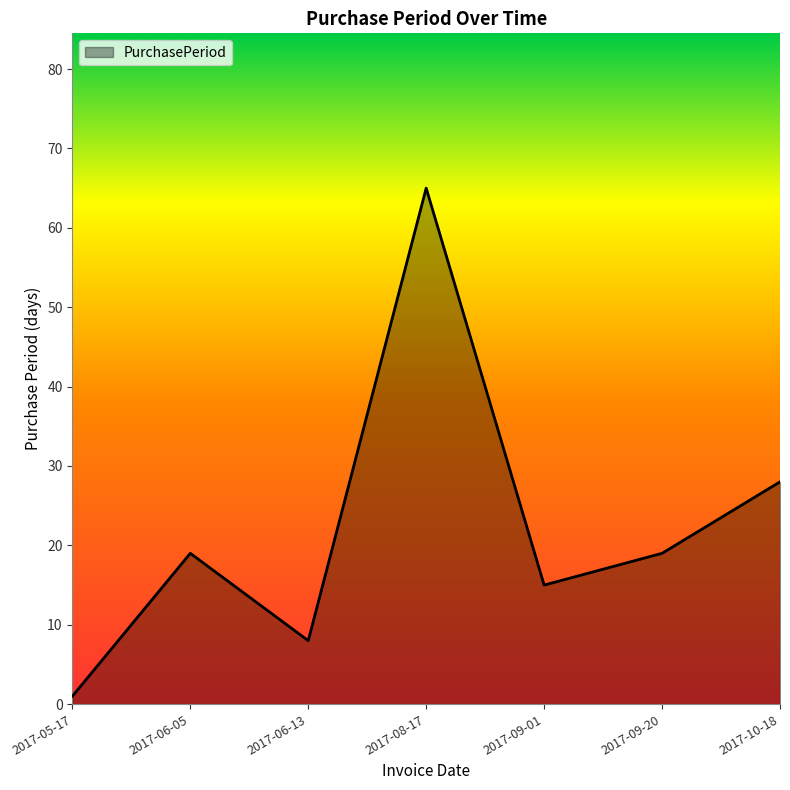

Where is the data nearest to the value 33?

2017-10-18